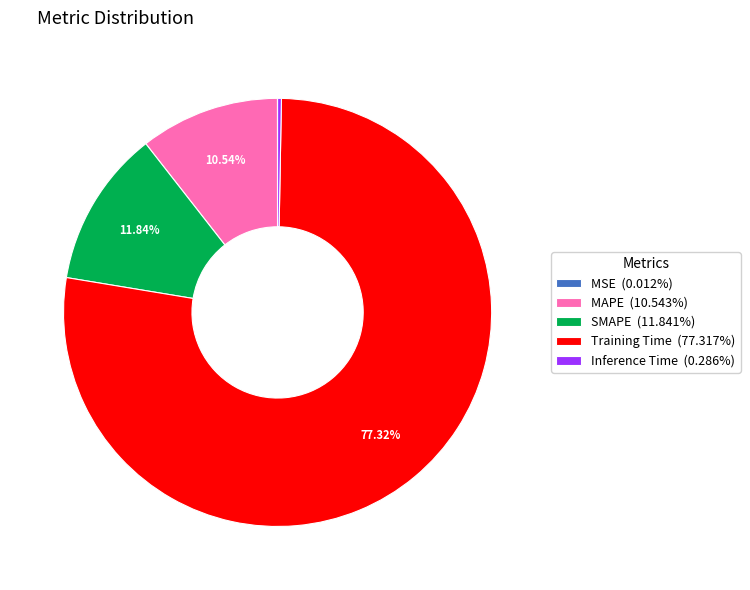

Which has a higher value, Training Time or MAPE?

Training Time